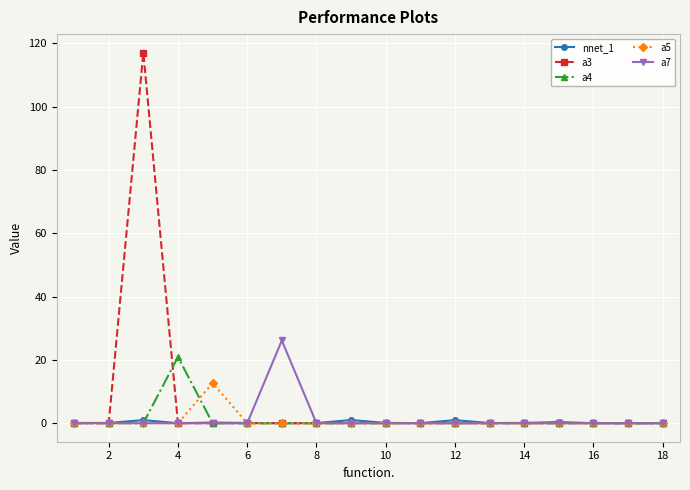

Which series has the largest range (max minus min)?

a3